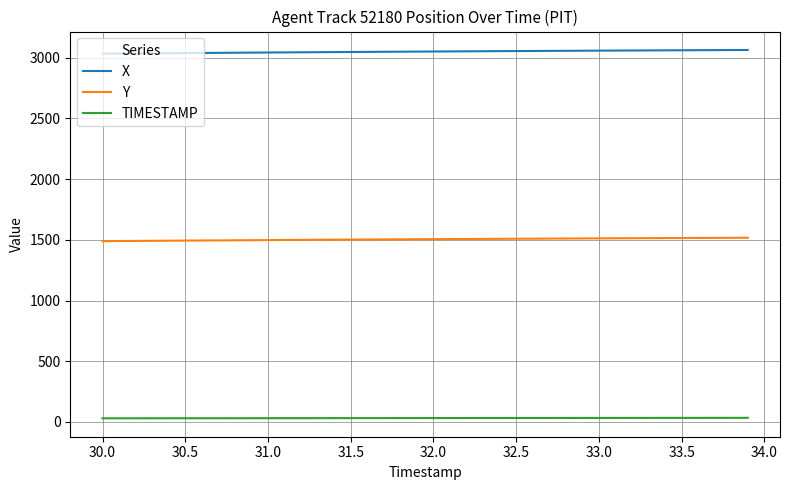

True or false: X and Y intersect in this chart.

False